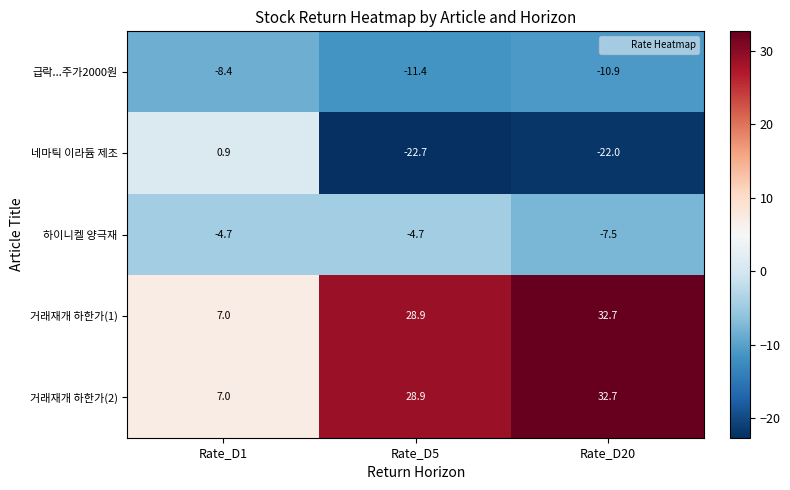

At which label does 거래재개 하한가(1) reach its minimum?

Rate_D1